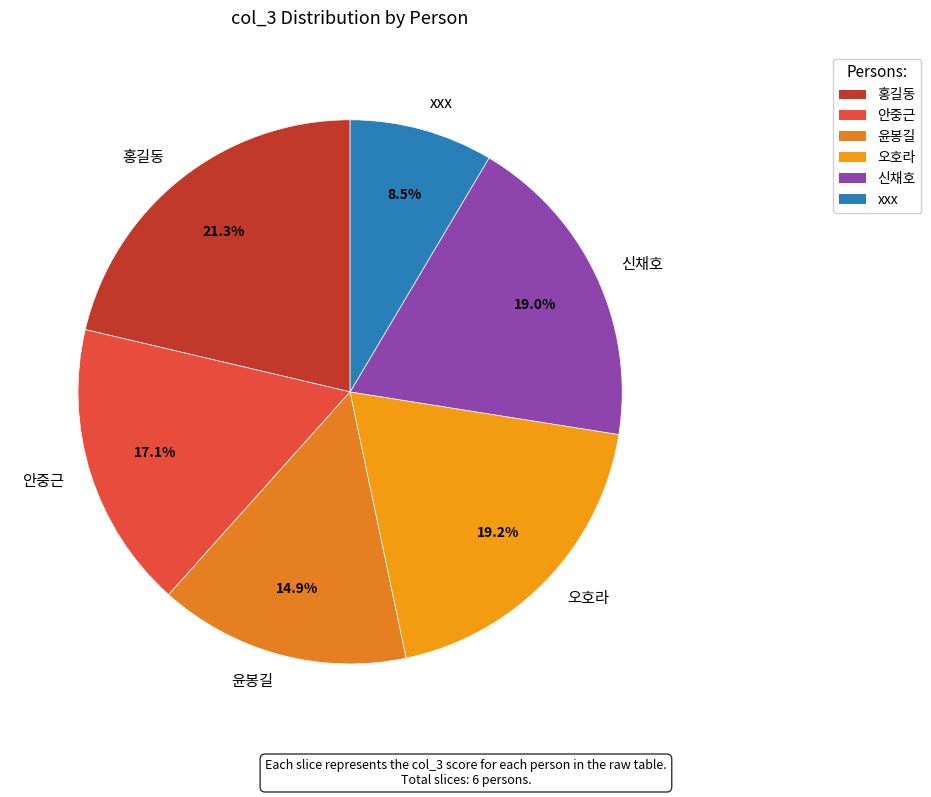

Between 홍길동 and 오호라, which is larger?

홍길동